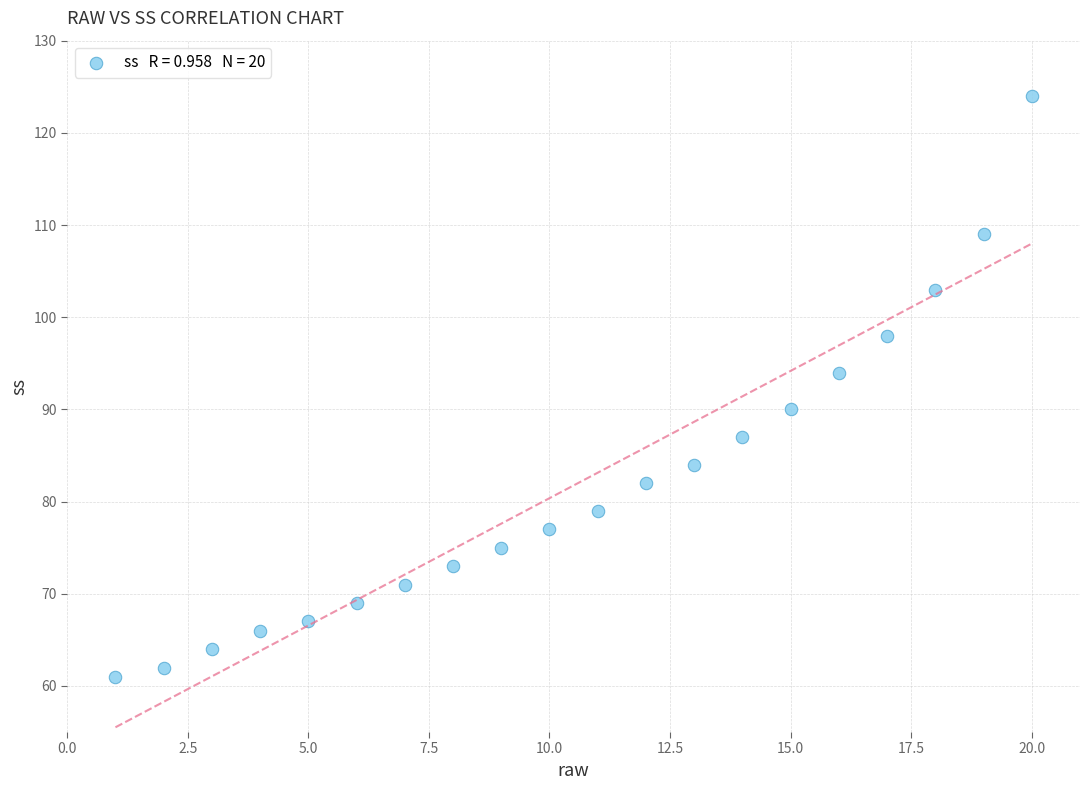

What is the range of X values (max minus min)?

19